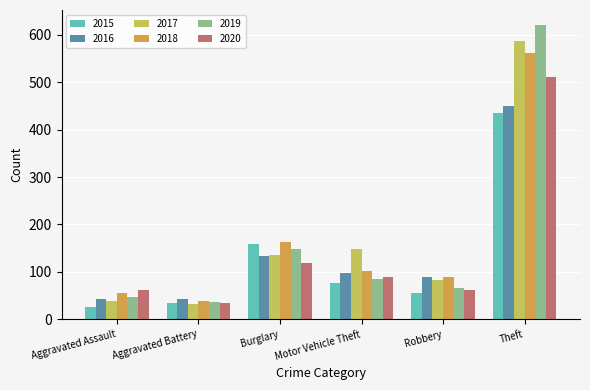

At which category does the chart reach its peak across all series?

Theft